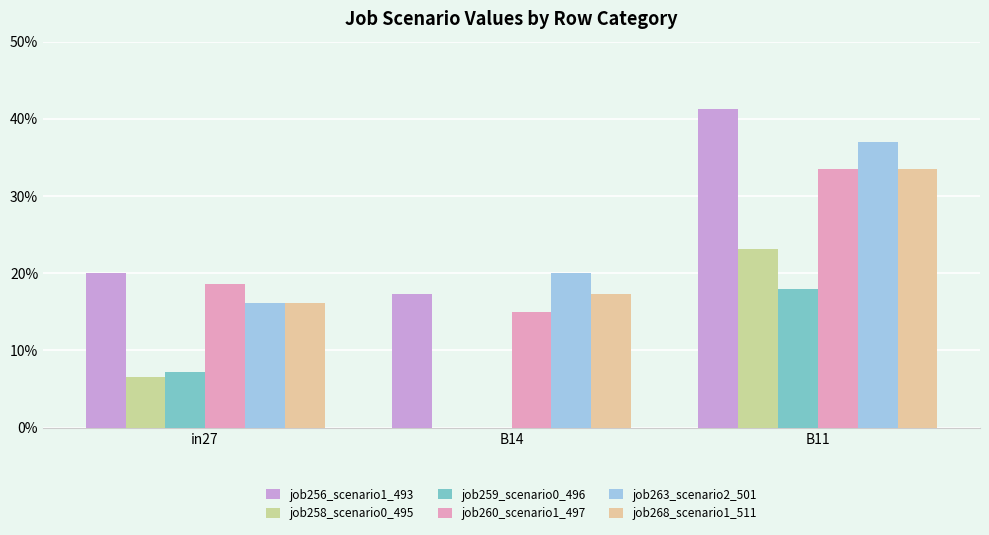

List the series in order of their peak value, lowest first.

job259_scenario0_496, job258_scenario0_495, job260_scenario1_497, job268_scenario1_511, job263_scenario2_501, job256_scenario1_493